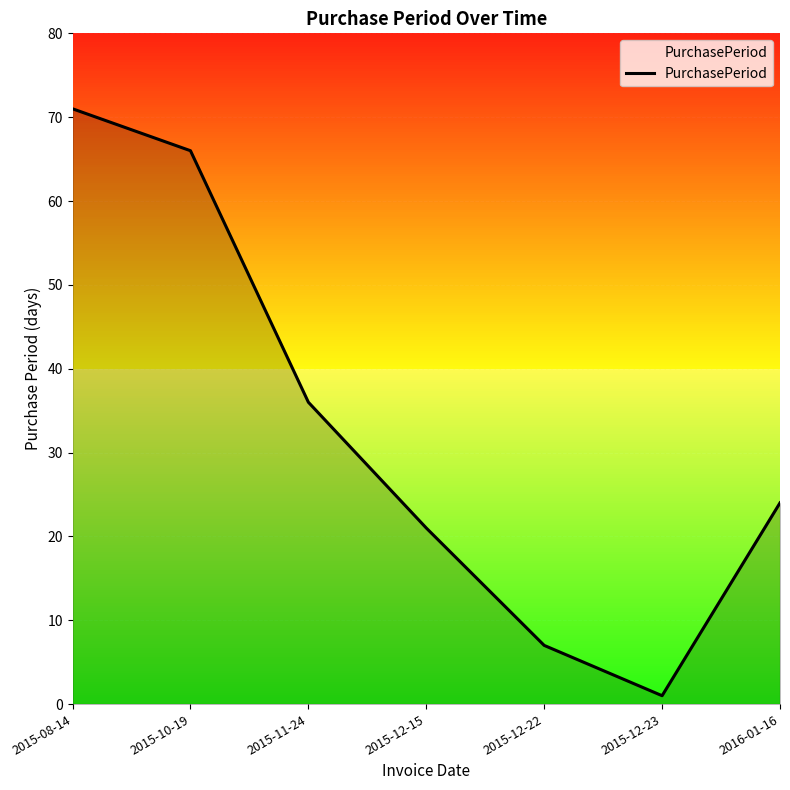

True or false: there are more than 0 points higher than both neighbors.

False